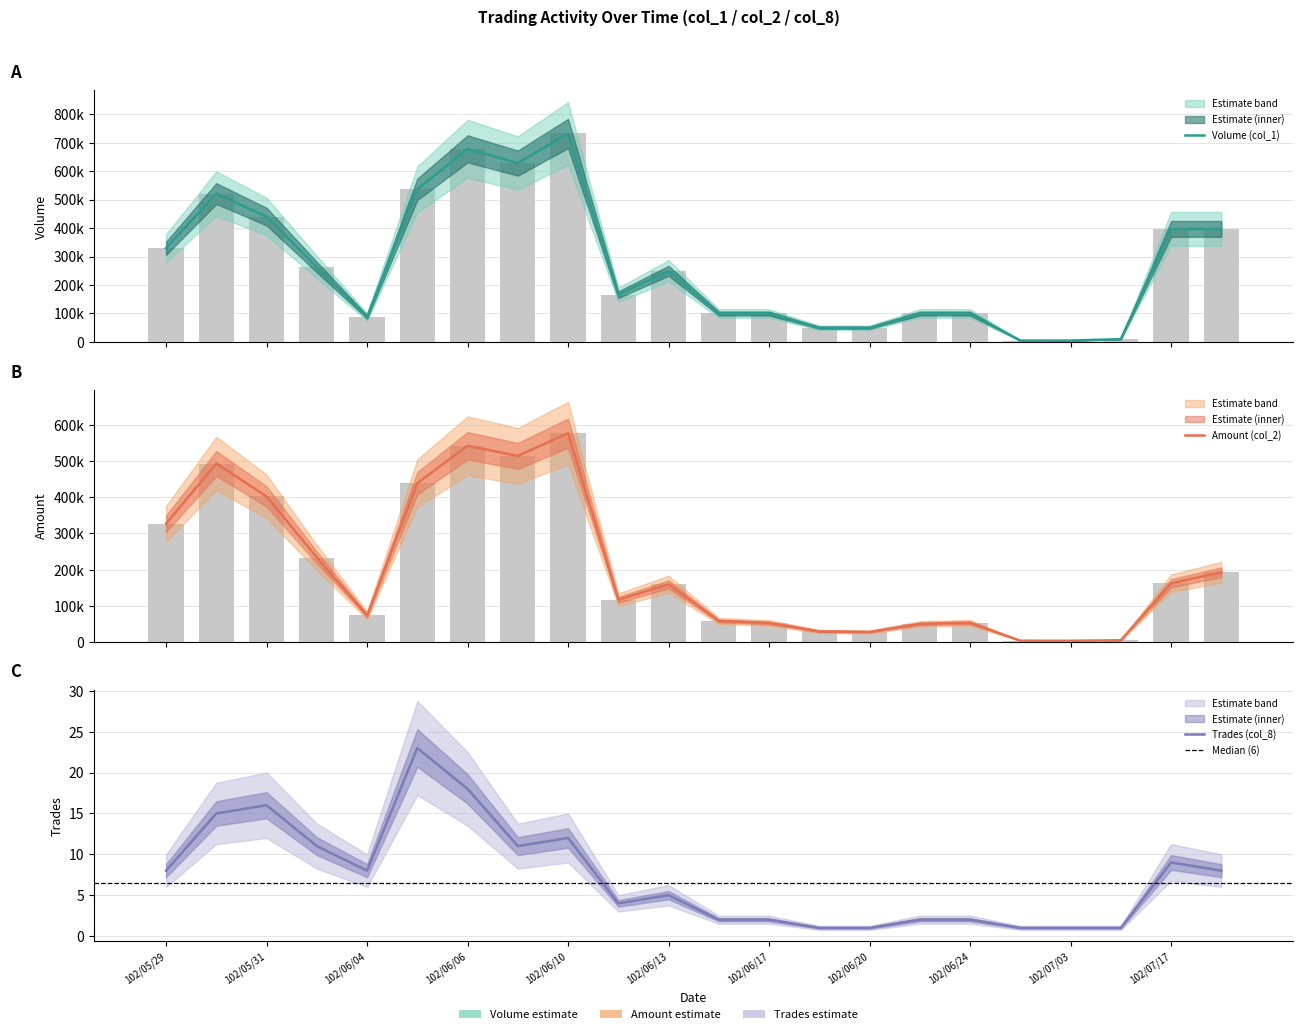

Which series changed the most between 102/07/03 and 102/07/18?

Volume (col_1)